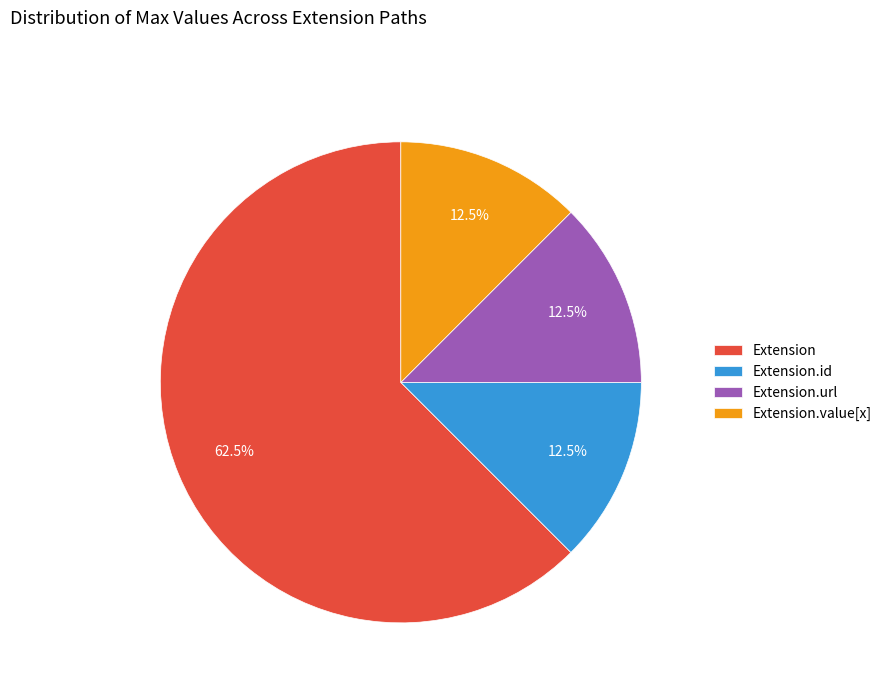

True or false: Extension accounts for 1% of the total.

False